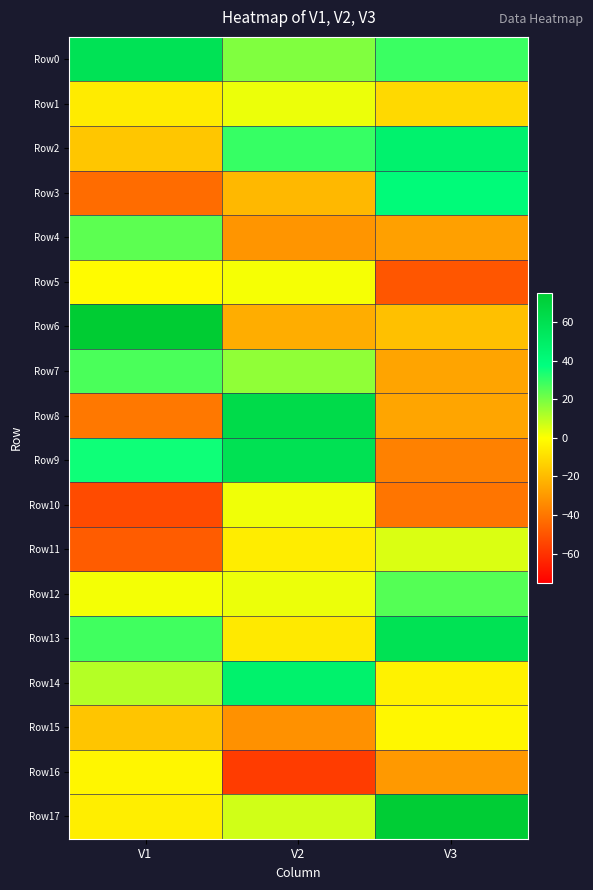

At V1, list the series in order from largest to smallest.

Row6, Row0, Row9, Row13, Row7, Row4, Row14, Row12, Row5, Row16, Row17, Row1, Row2, Row15, Row8, Row3, Row11, Row10